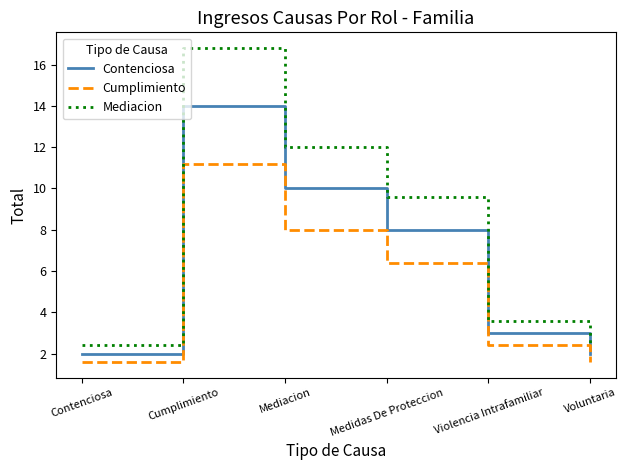

What is the difference between the second highest and minimum values in the Cumplimiento series?

6.4